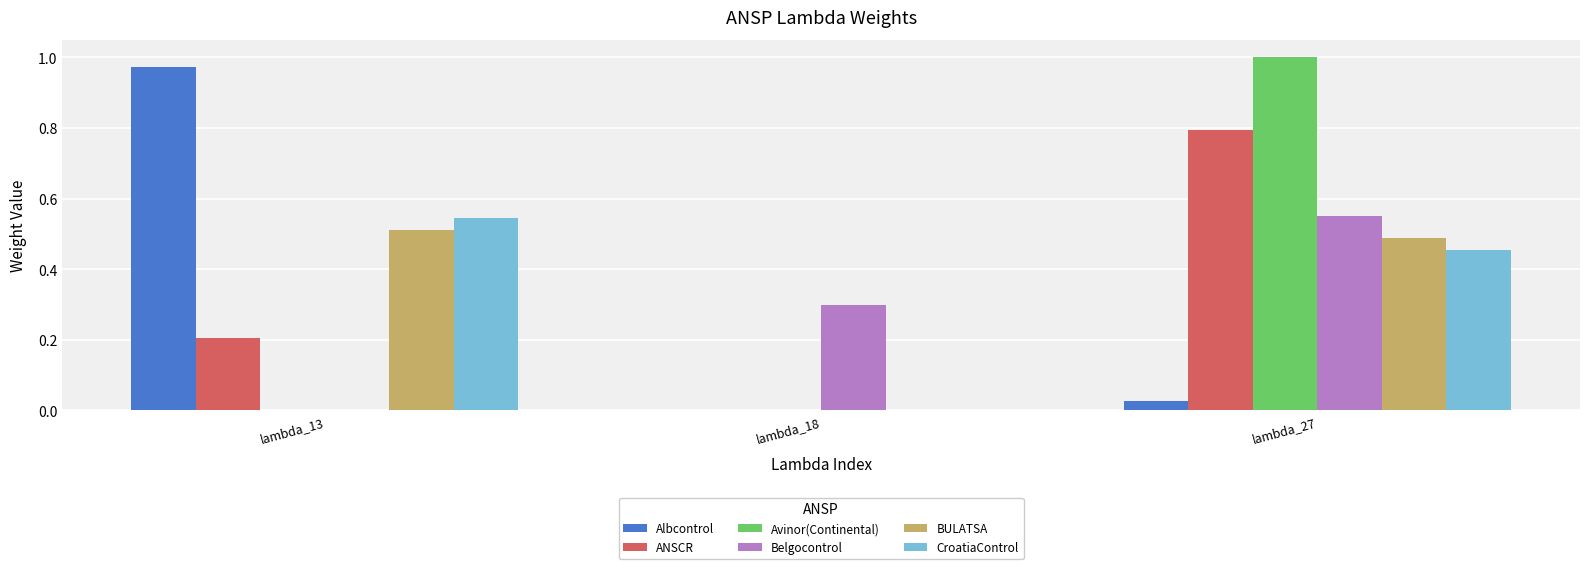

How many groups of bars are there?

3